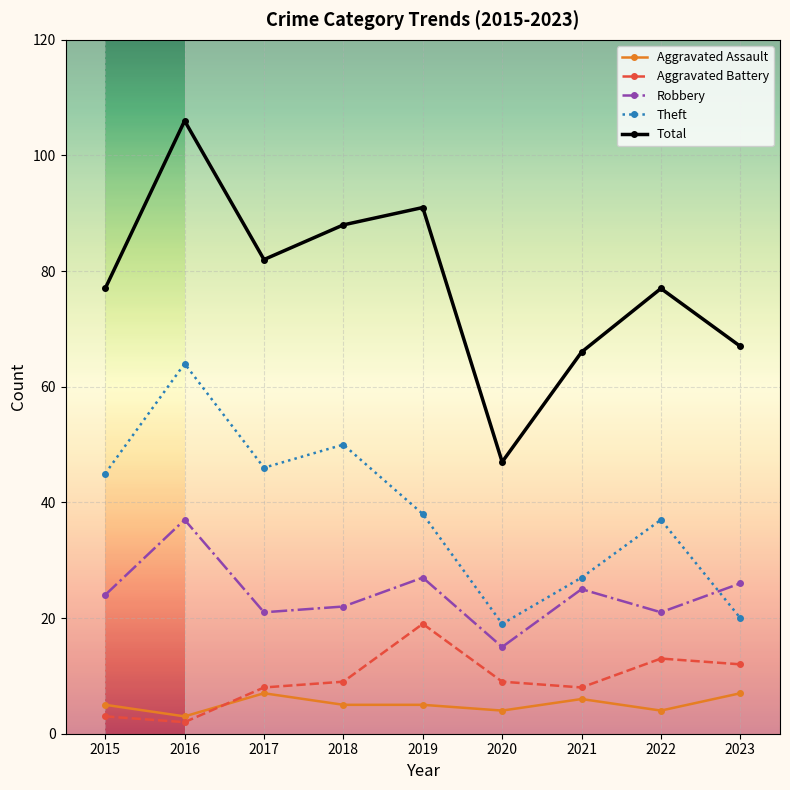

At which category is the sum across all series the highest?

2016